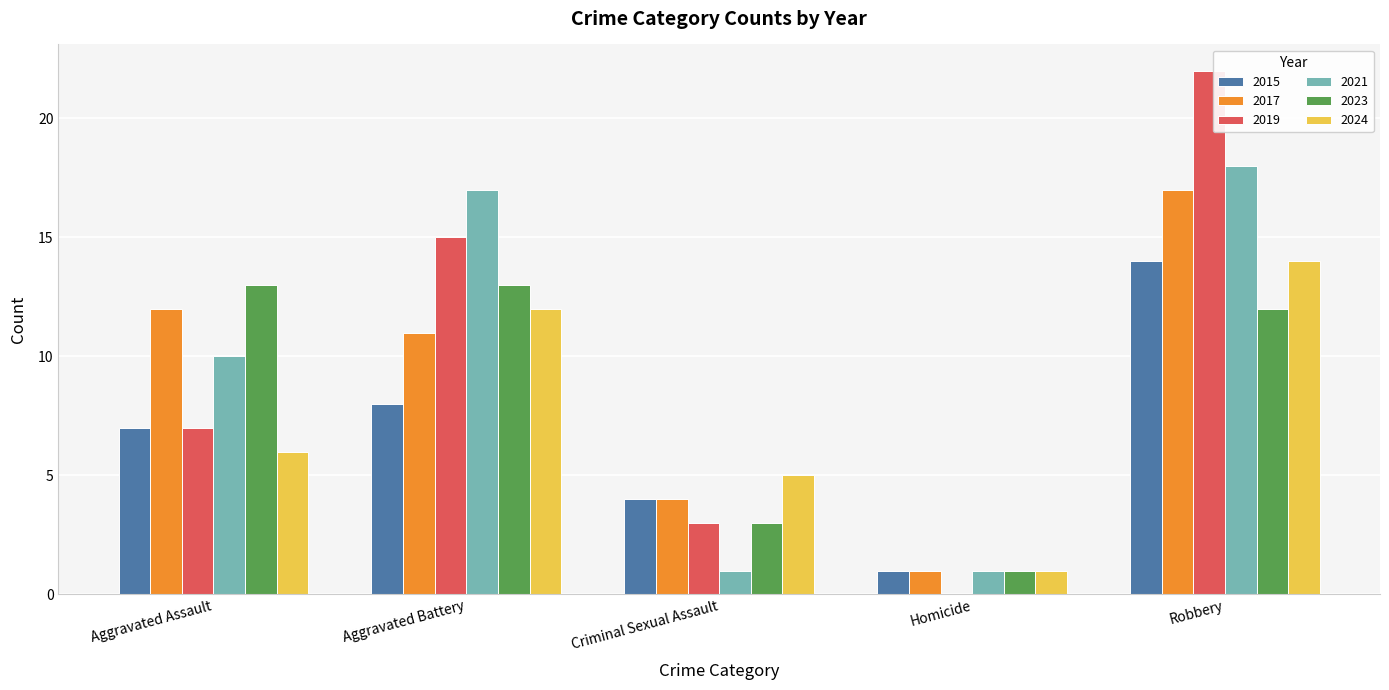

Which series changed the most between Aggravated Battery and Criminal Sexual Assault?

2021